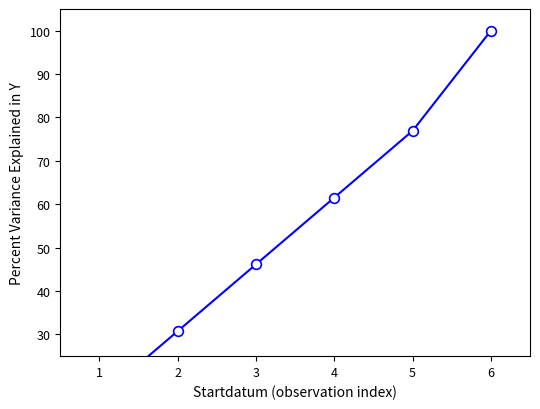

How many values are below 61?

3